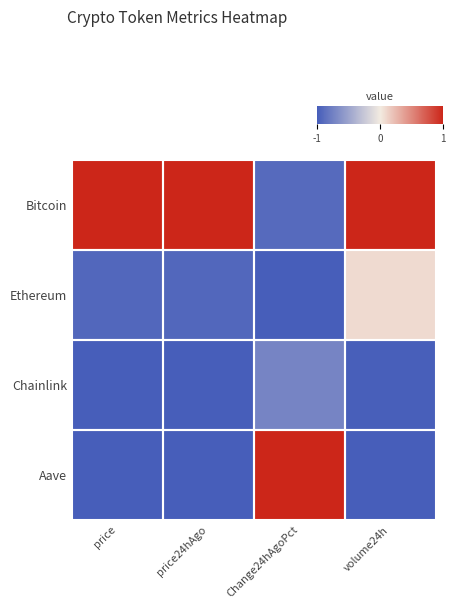

Reading right to left, list all the values displayed in this chart.

Bitcoin: volume24h=1.0	Change24hAgoPct=-0.9	price24hAgo=1.0	price=1.0
Ethereum: volume24h=0.1	Change24hAgoPct=-1.0	price24hAgo=-0.9	price=-0.9
Chainlink: volume24h=-1.0	Change24hAgoPct=-0.7	price24hAgo=-1.0	price=-1.0
Aave: volume24h=-1.0	Change24hAgoPct=1.0	price24hAgo=-1.0	price=-1.0